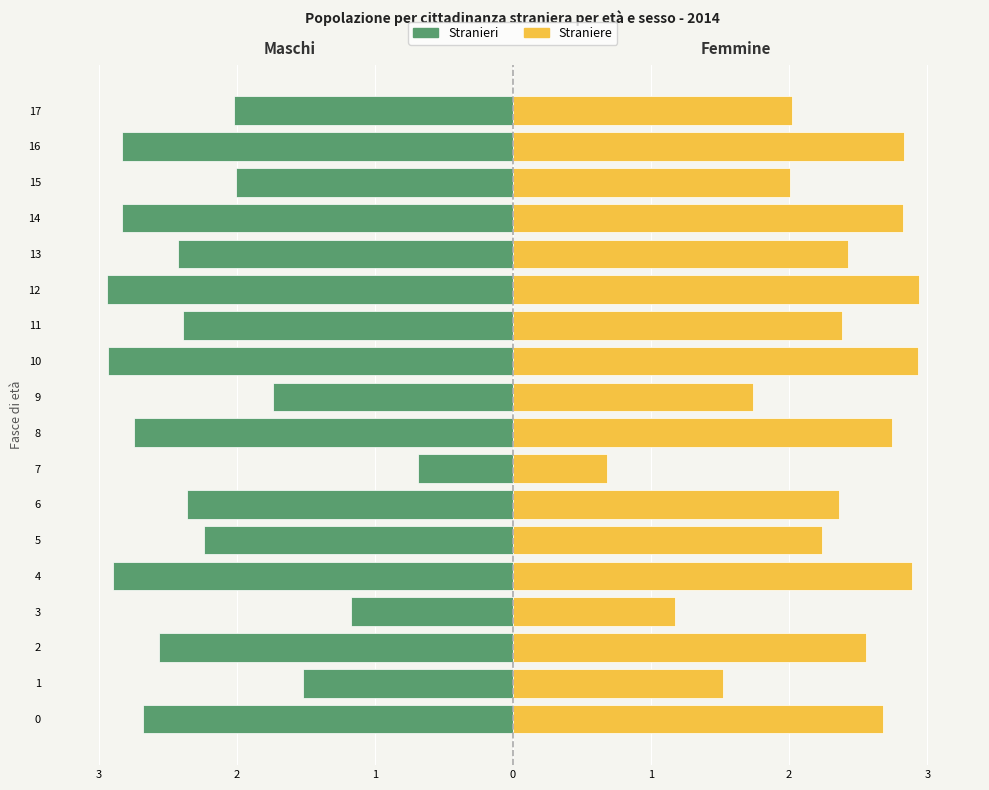

What value does the Stranieri series have at 10?

-2.9